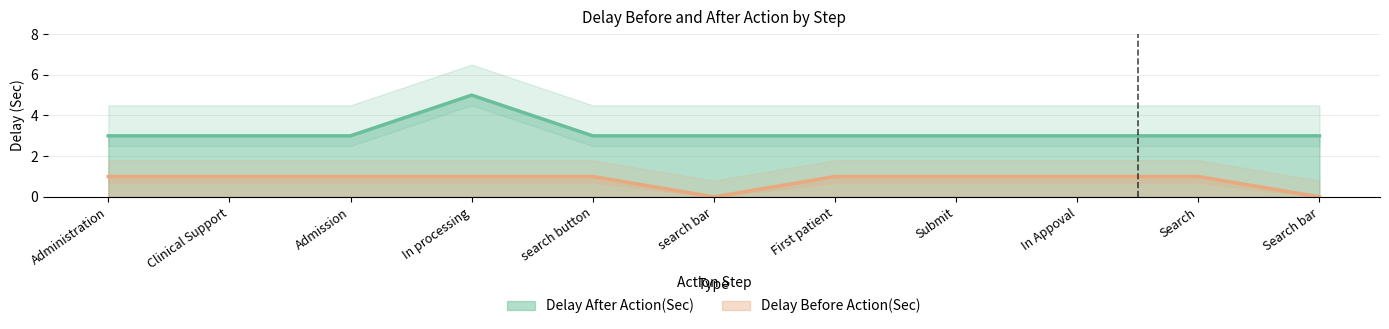

Read the Delay Before Action(Sec) value at search button.

1